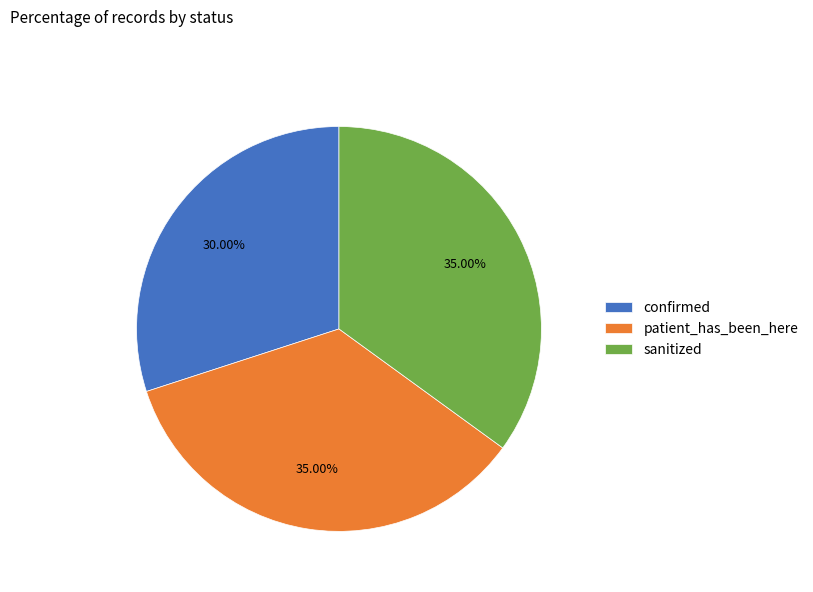

Do sanitized and patient_has_been_here together represent more than half of the pie?

Yes